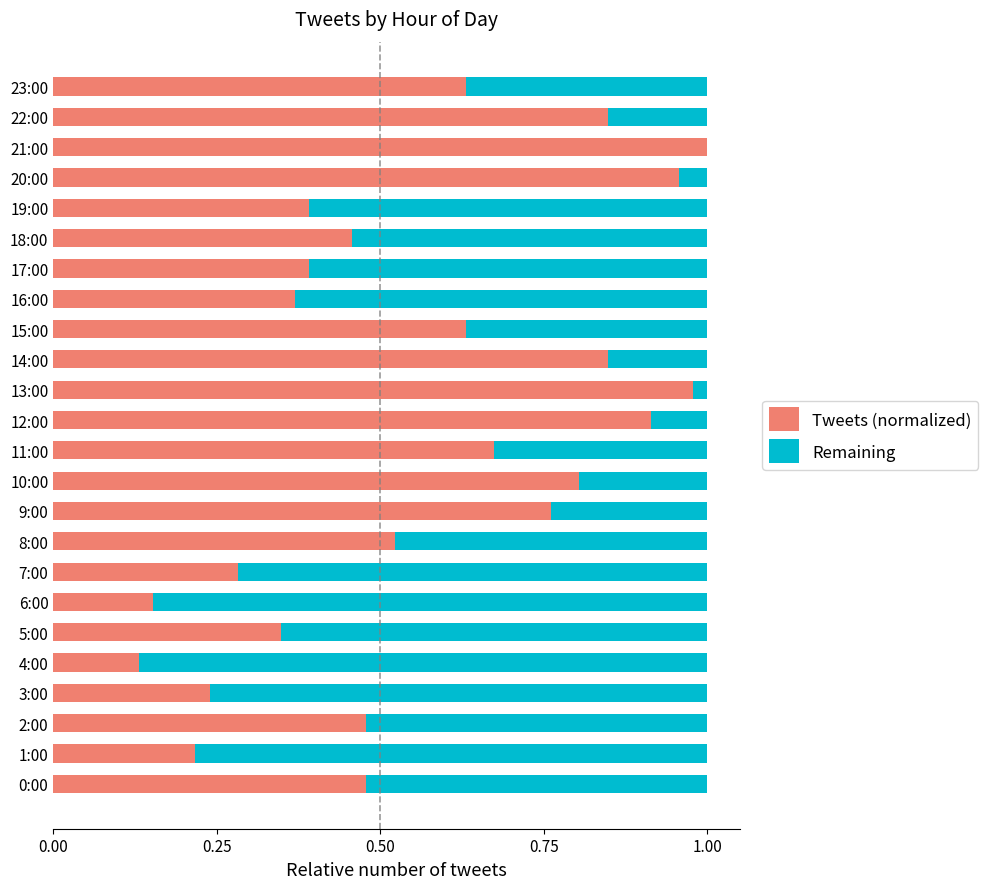

What is the sum of the Tweets (normalized) values at 16:00 and 10:00?

1.2